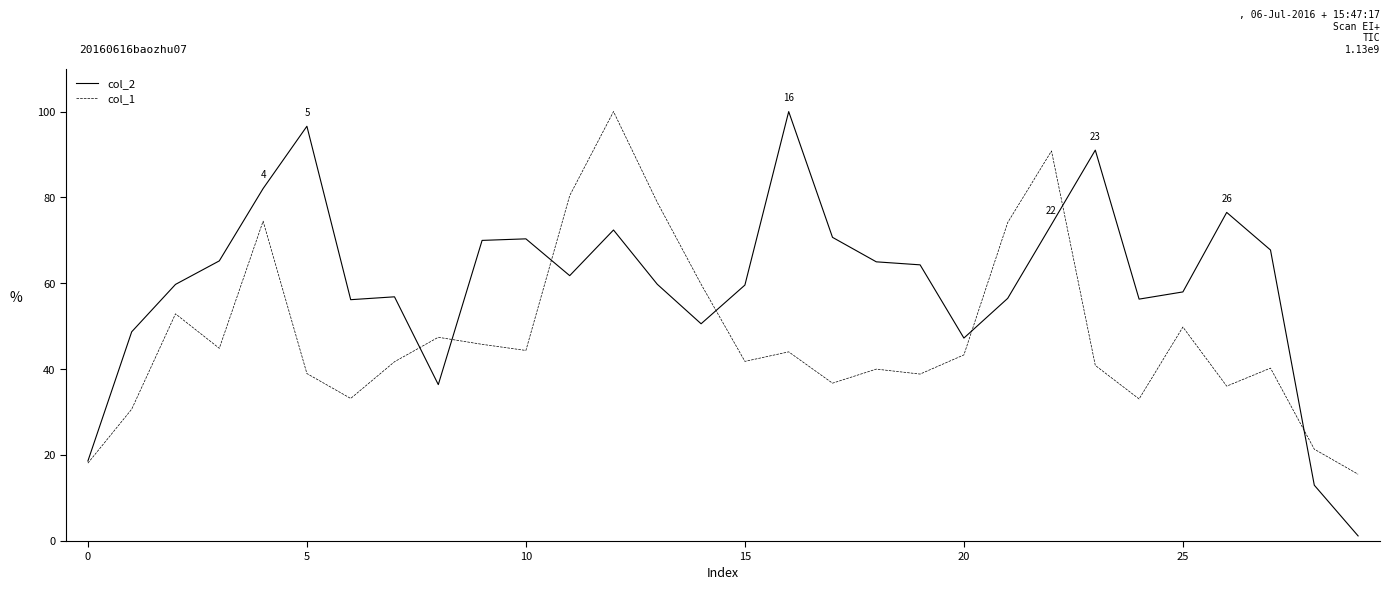

Which series has the largest total across all categories?

col_2